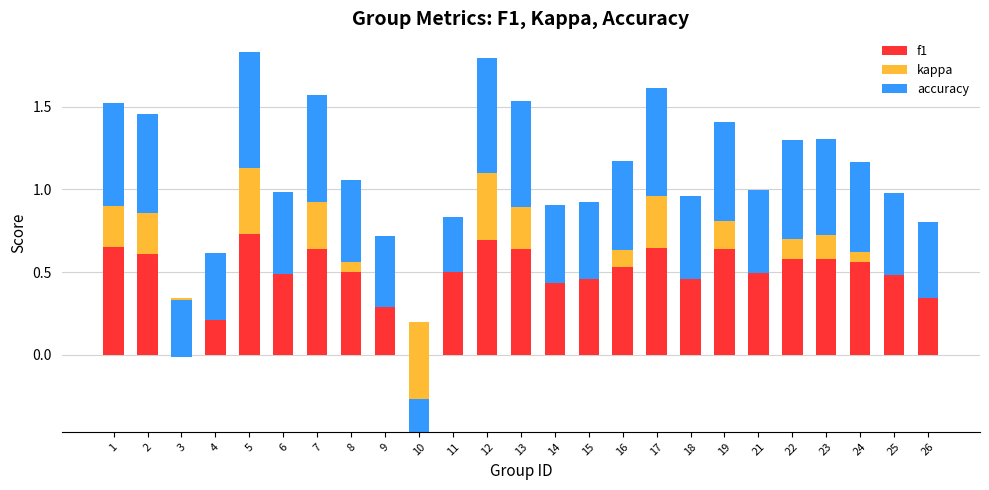

At which category is the sum across all series the highest?

5